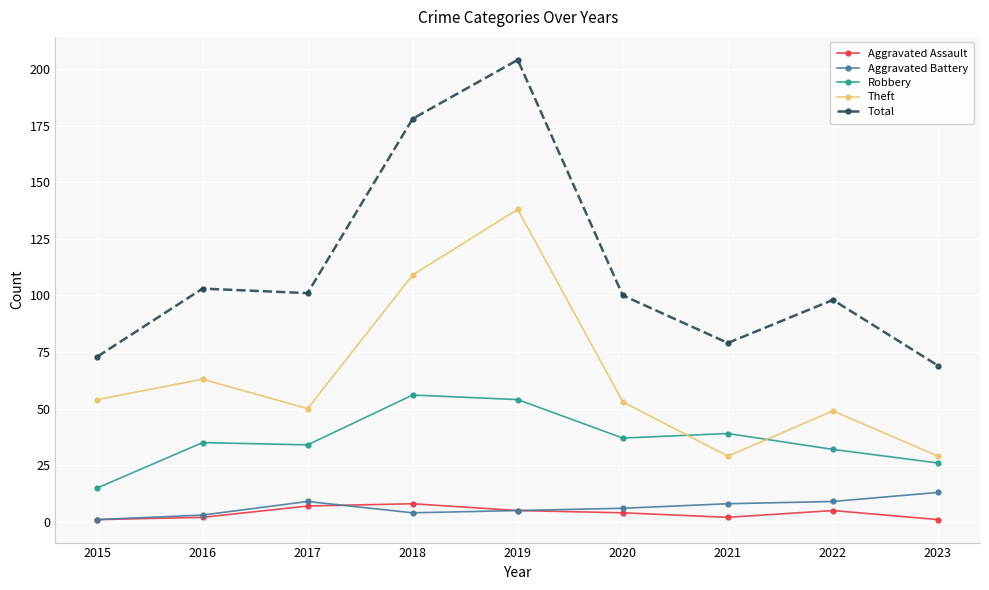

The value of Aggravated Battery at 2018 is 4. True or false?

True